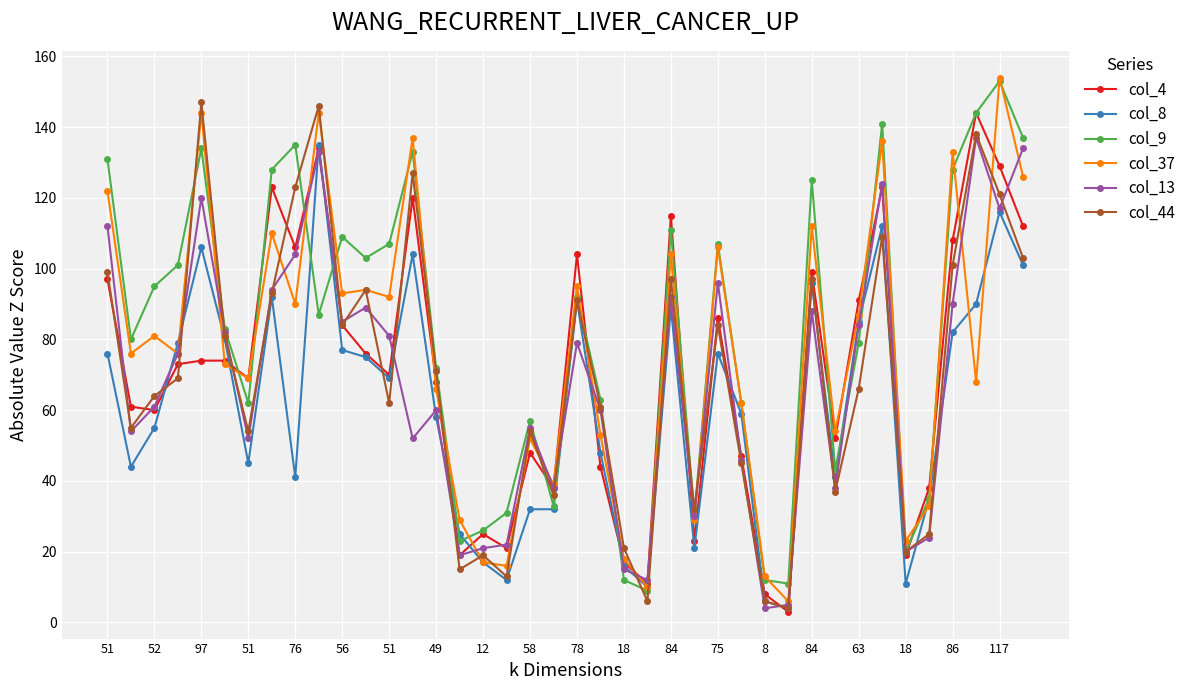

True or false: col_4 has more than 1 interior local peaks.

True